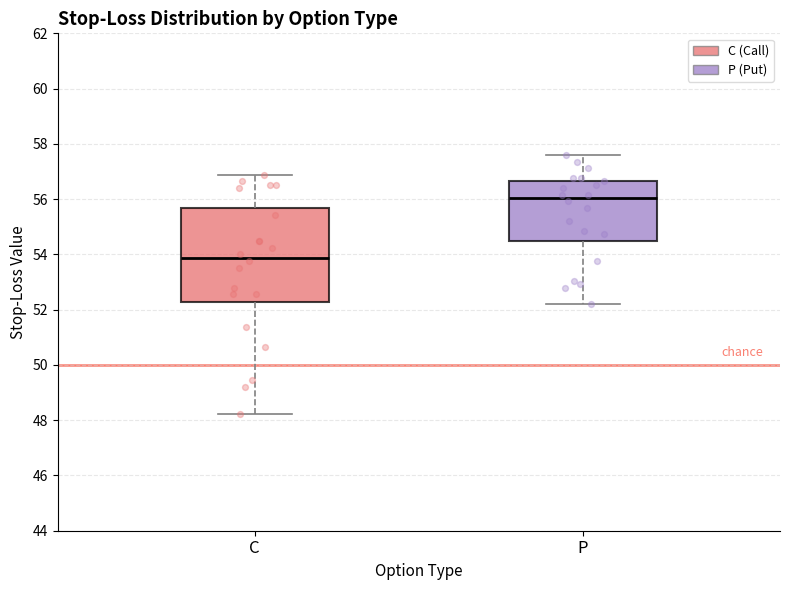

Comparing the boxes themselves (not the whiskers), which one is the tallest?

C